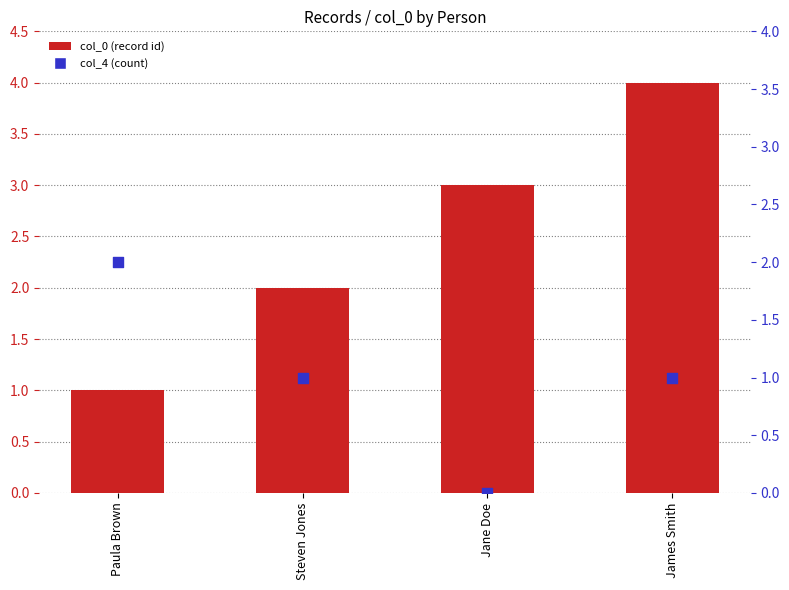

Is the value of col_0 (record id) at Jane Doe greater than the value of col_4 (count) at James Smith?

Yes